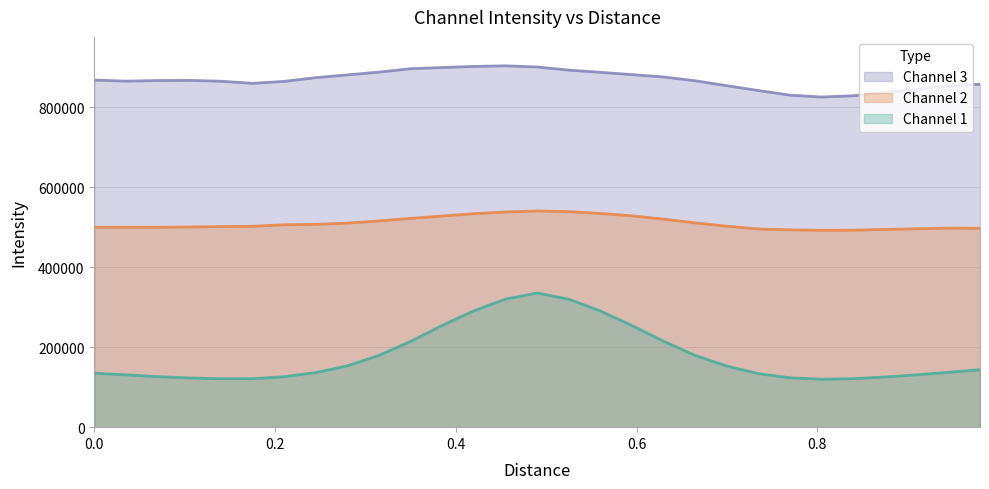

What is the greatest value displayed?

902973.7